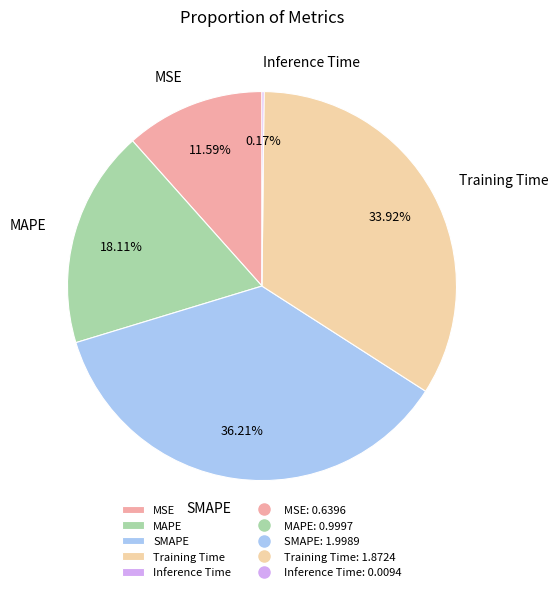

What percentage do MSE and MAPE together represent?

29.7%